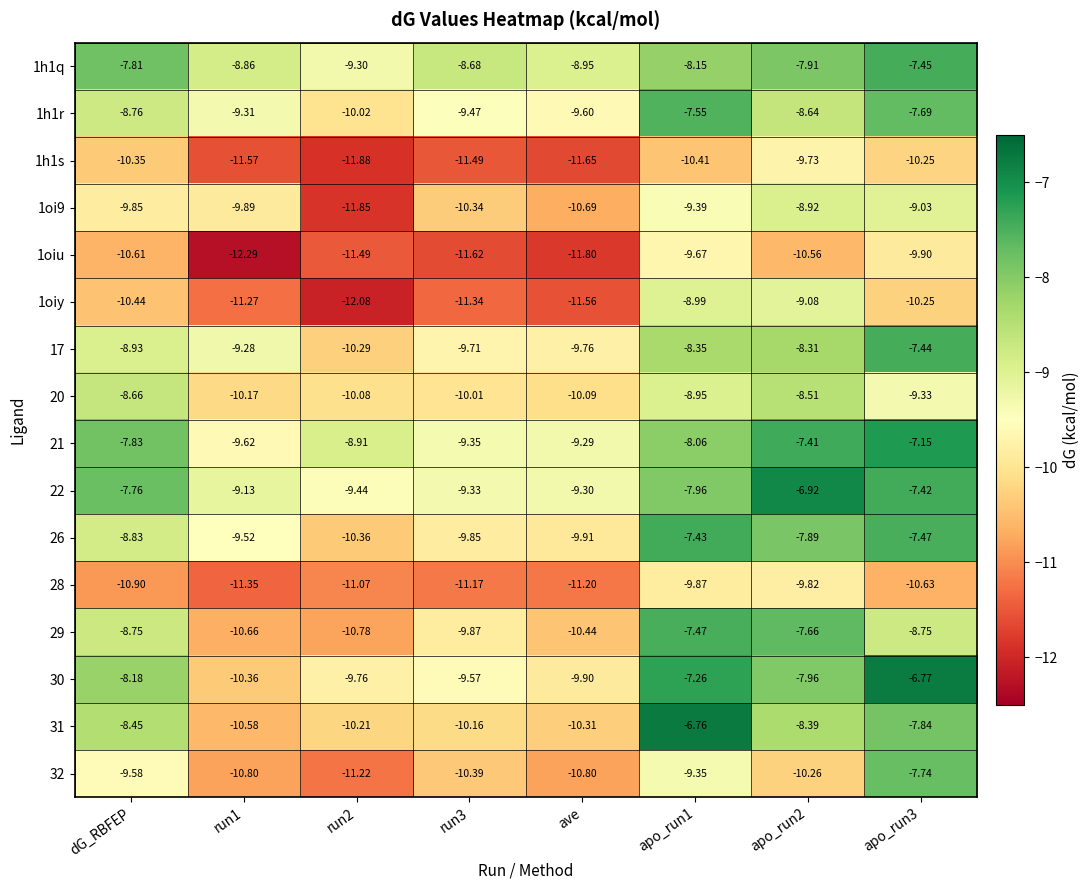

Where does the 20 series first go above -9?

dG_RBFEP